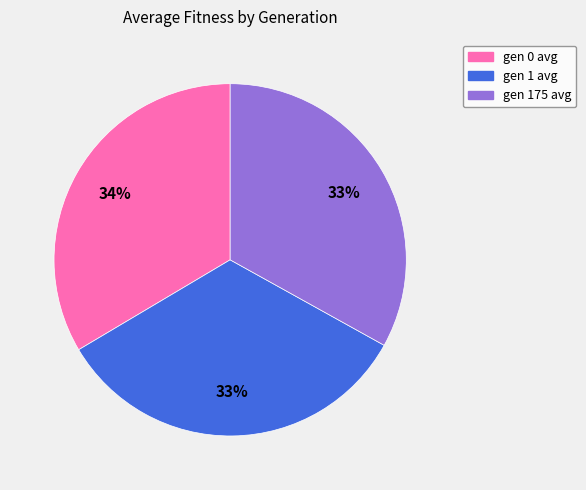

Combined, do gen 175 avg and gen 1 avg account for over 50%?

Yes